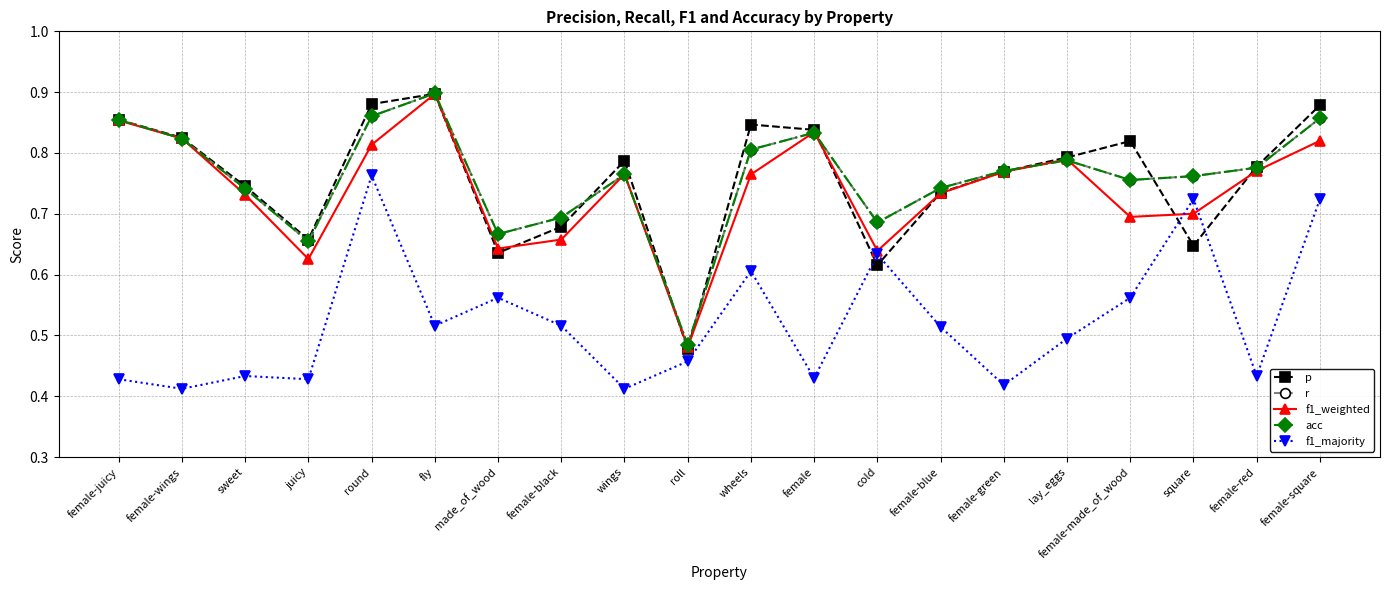

Does the chart have visible grid lines?

Yes